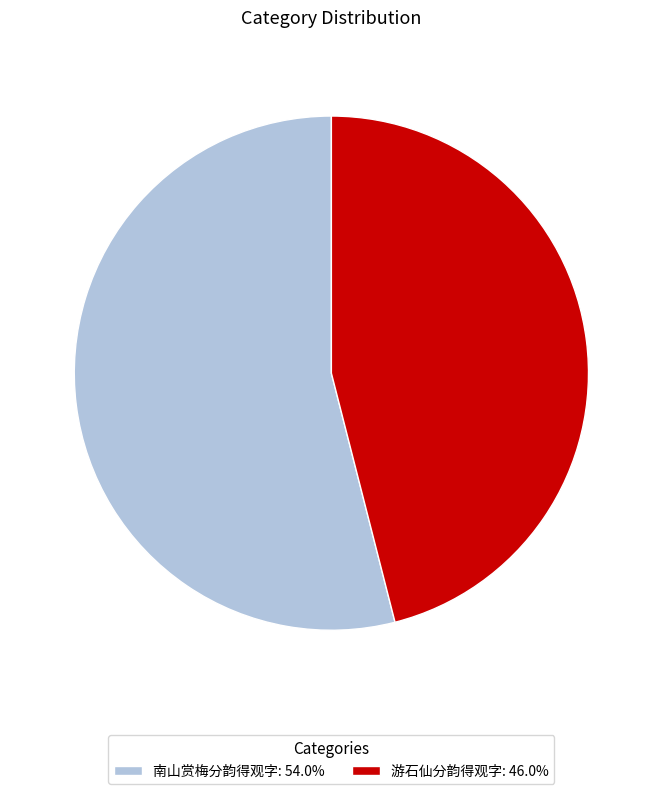

Approximately how many times larger is the value at 游石仙分韵得观字: 46.0% compared to 南山赏梅分韵得观字: 54.0%?

0.9